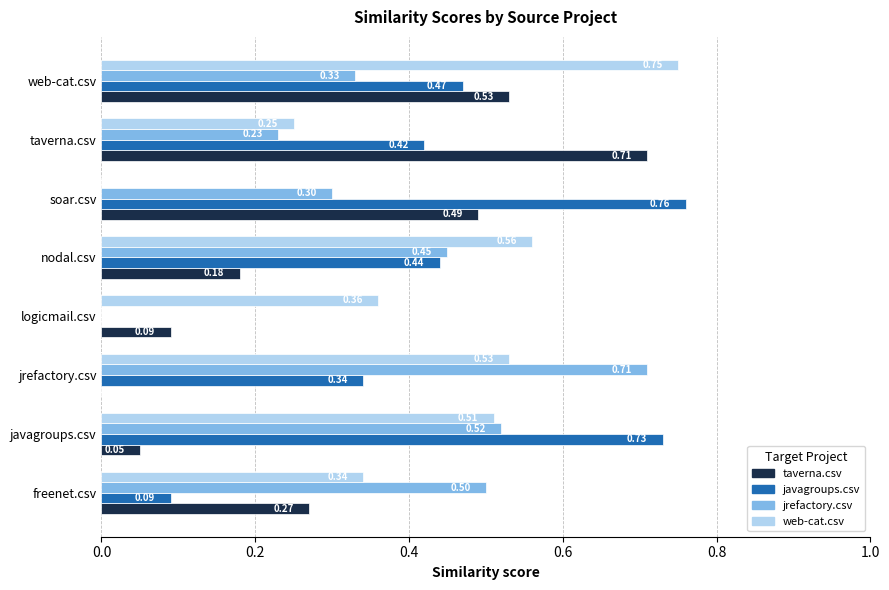

Which category has the highest value in the taverna.csv series?

taverna.csv